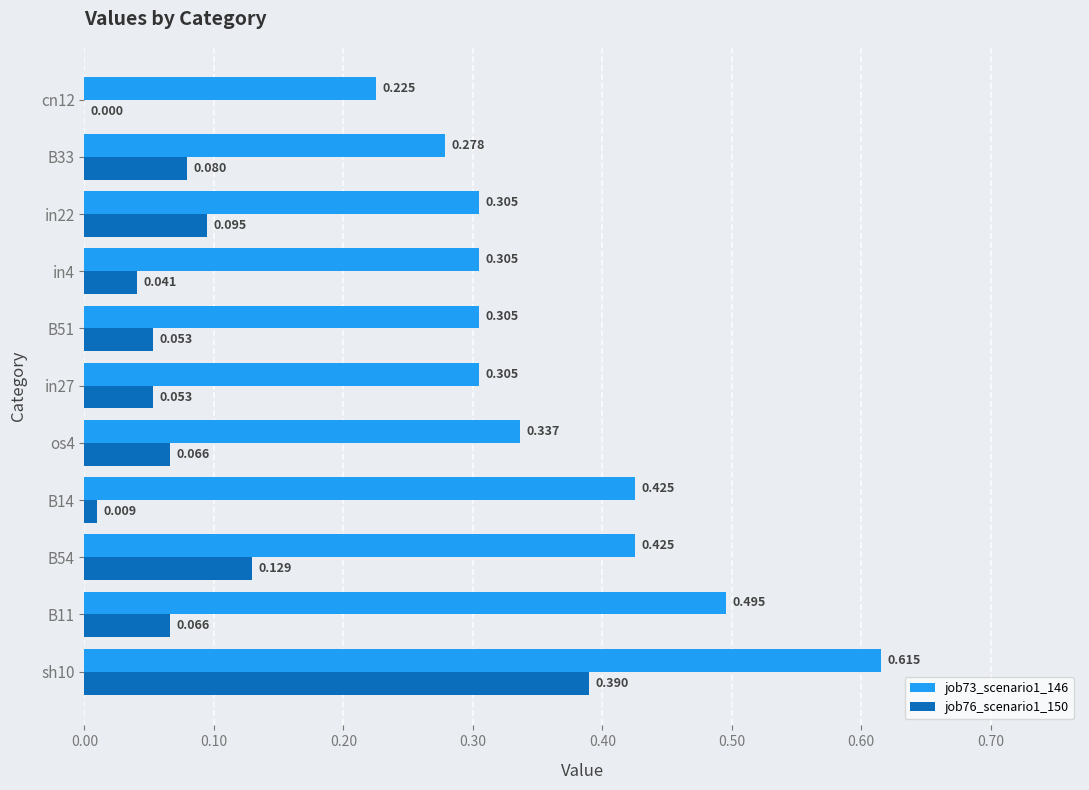

What are all the series names shown in the legend?

job73_scenario1_146, job76_scenario1_150